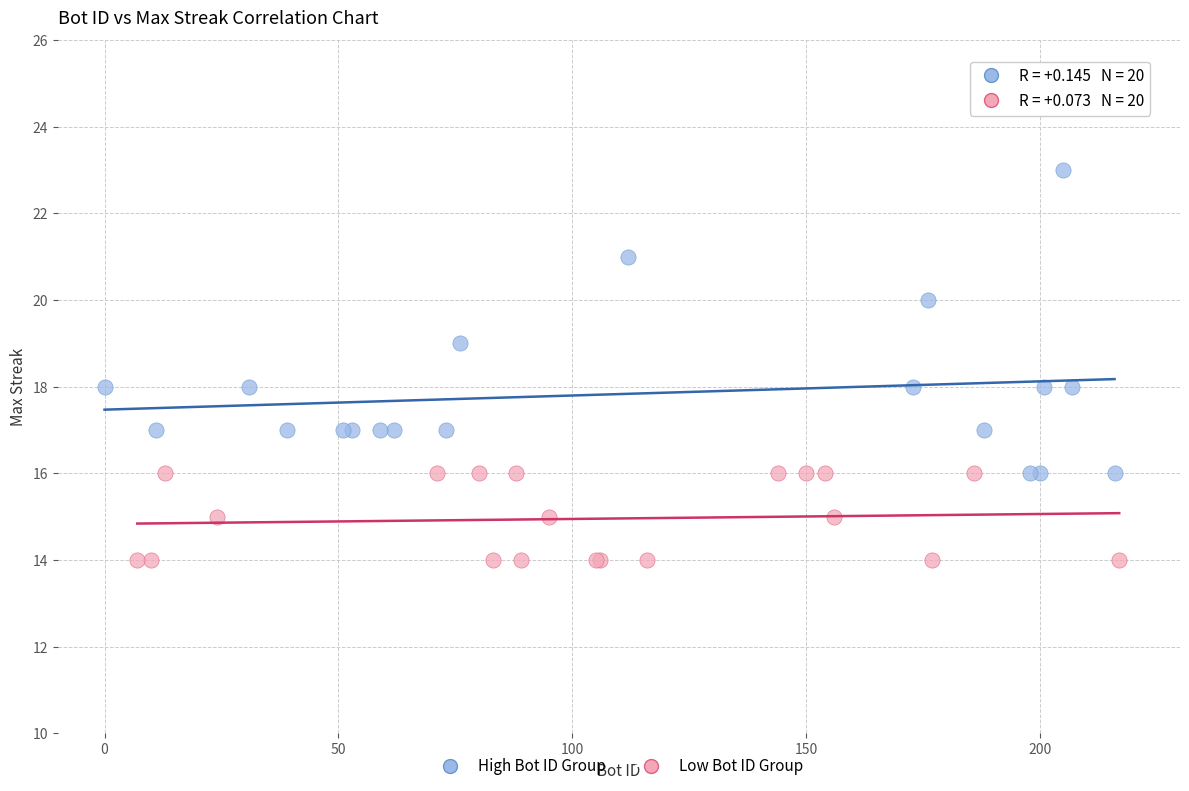

What are all the series names shown in the legend?

High Bot ID Group, Low Bot ID Group